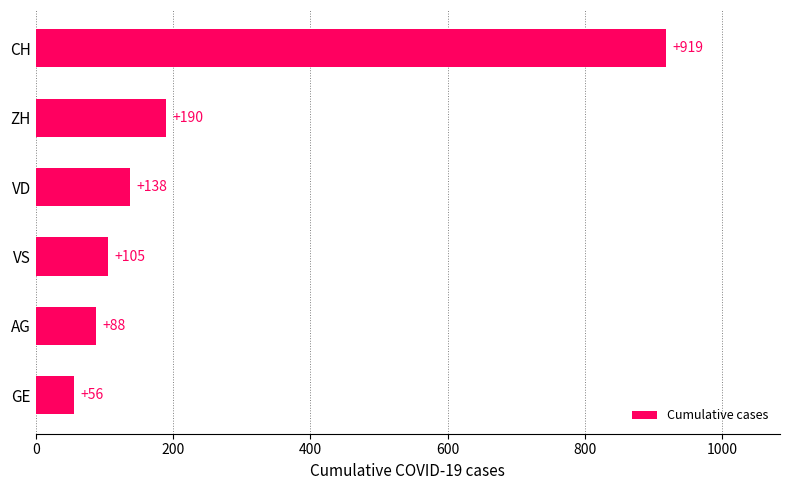

What is the maximum value shown in the chart?

919